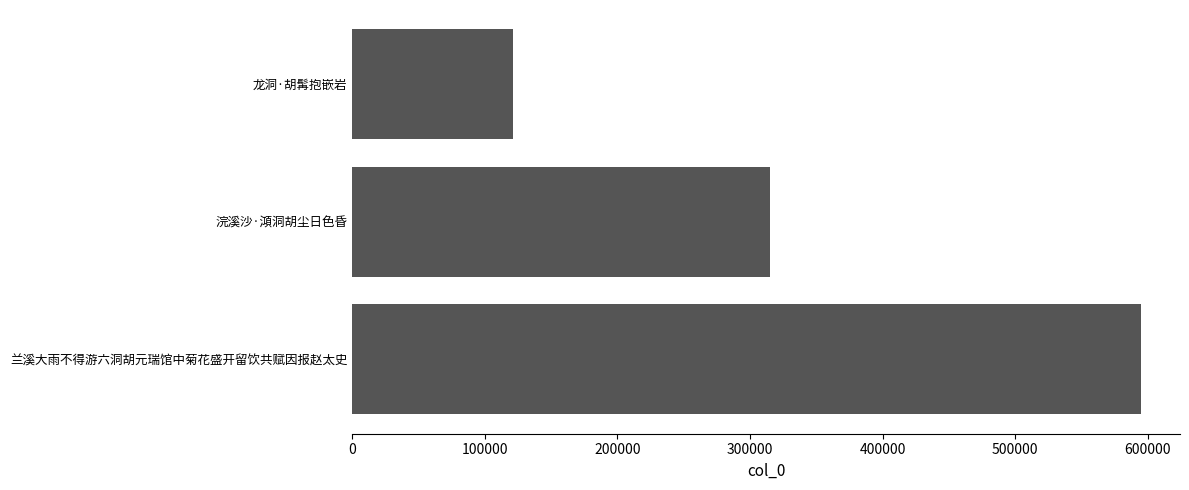

How many data points does each series have?

3